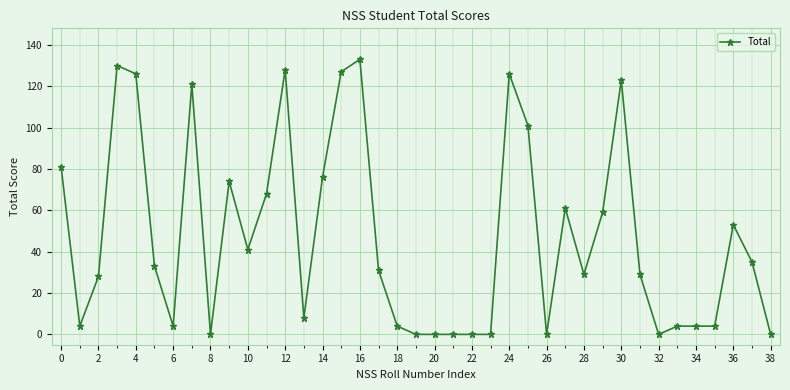

What is the sum of all values?

1845